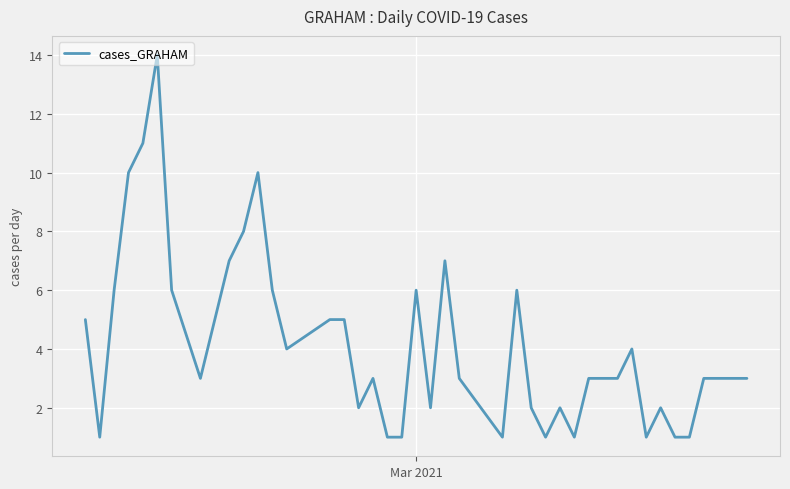

What is the maximum value shown in the chart?

14